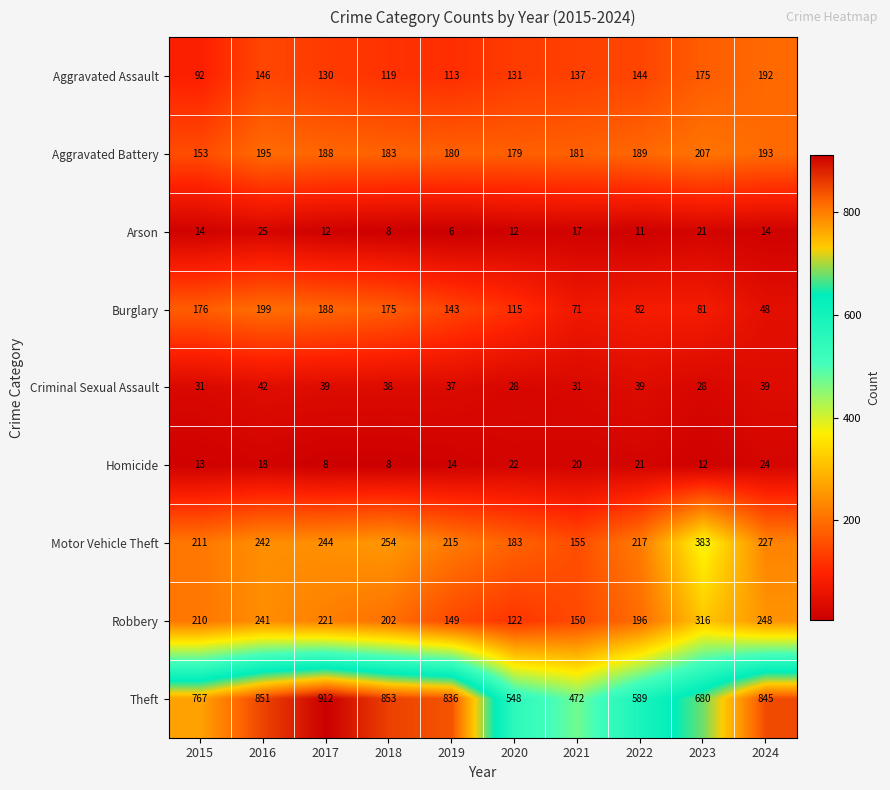

List the series in order of their peak value, lowest first.

Homicide, Arson, Criminal Sexual Assault, Aggravated Assault, Burglary, Aggravated Battery, Robbery, Motor Vehicle Theft, Theft